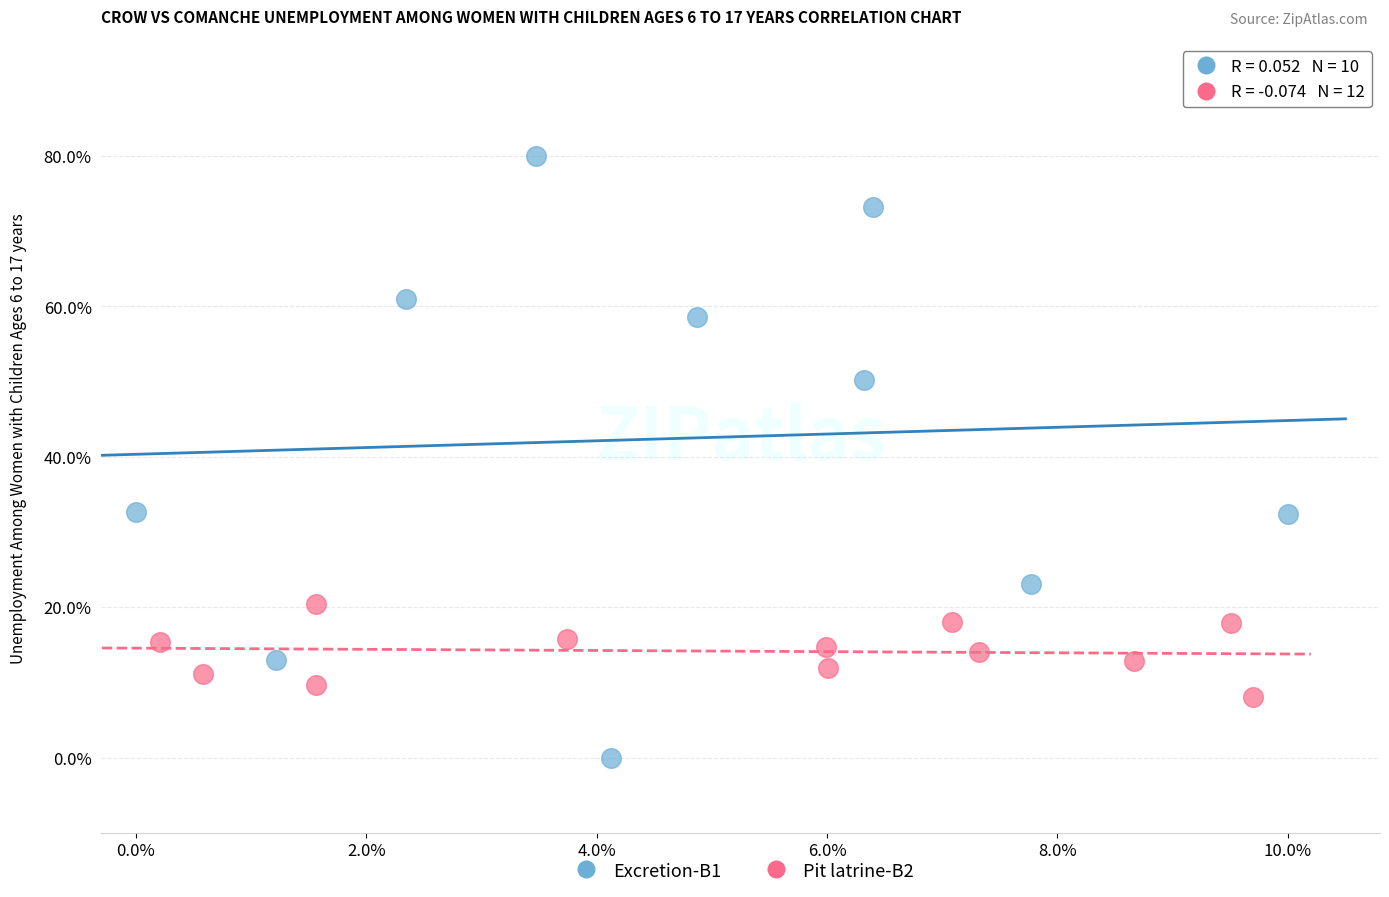

Which series contains the highest Y value?

Excretion-B1